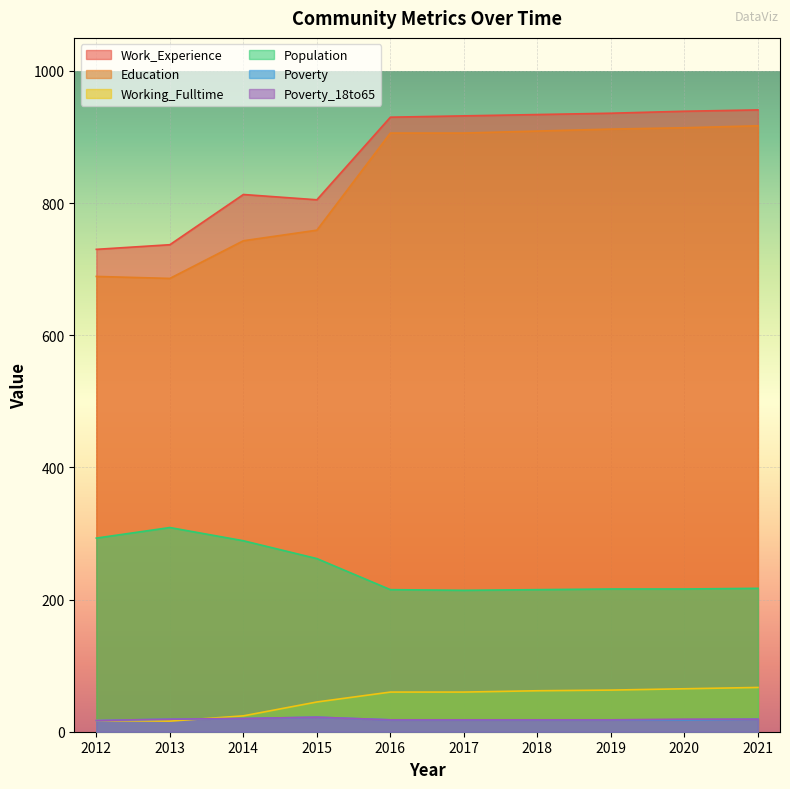

How many data points in Poverty are above 18?

4